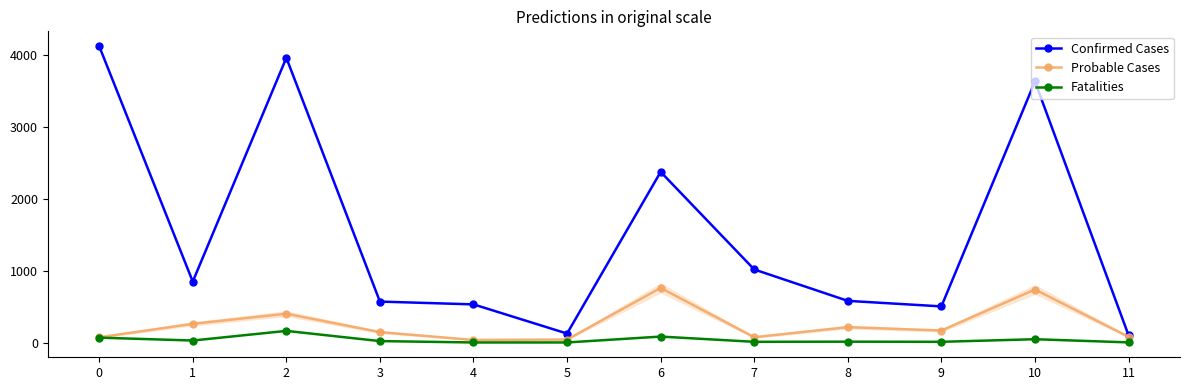

True or false: Confirmed Cases and Fatalities cross at least once.

False